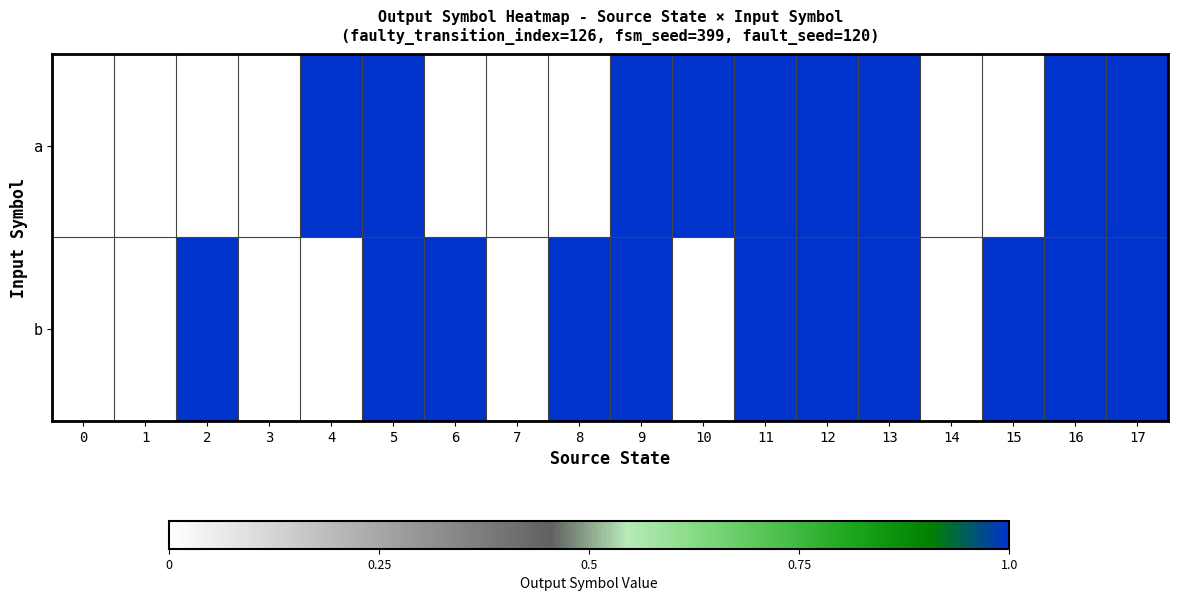

Which has a higher value, 1 or 12?

12